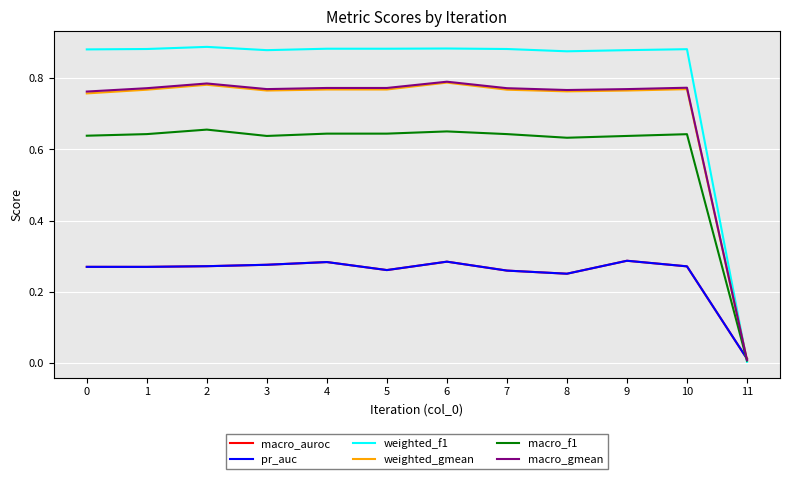

At which label is macro_gmean closest to 0?

11